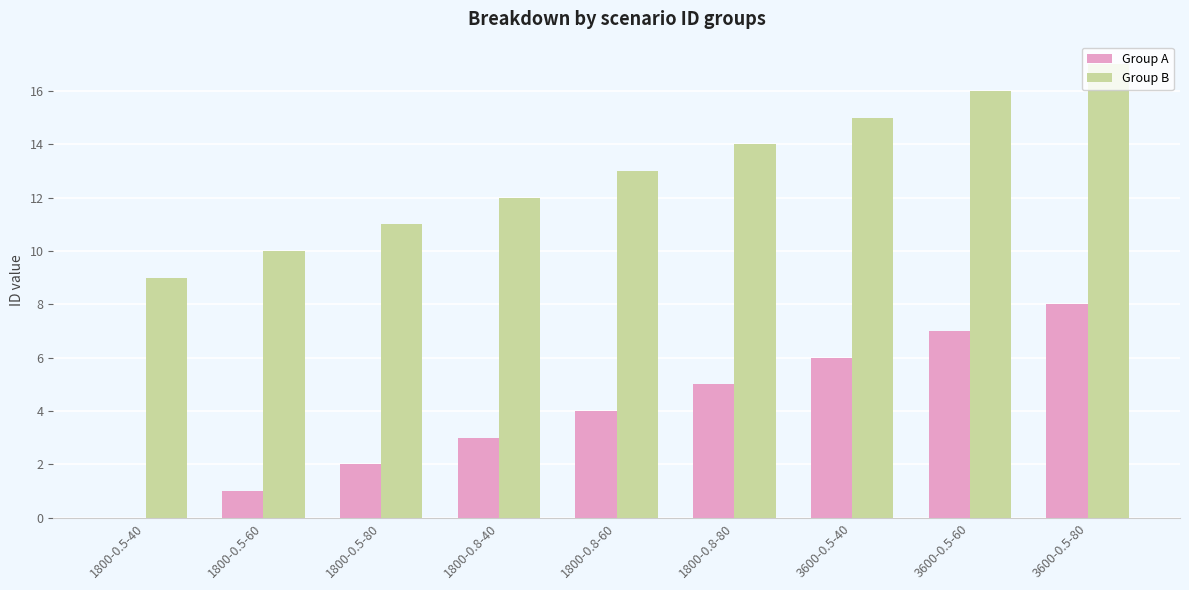

At which category does the chart reach its peak across all series?

3600-0.5-80